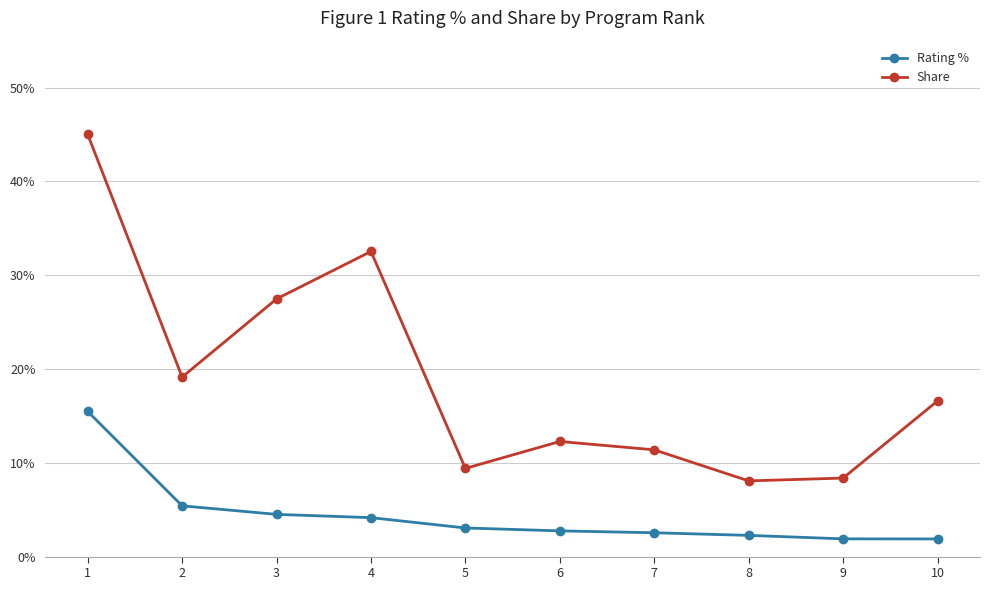

What is the minimum value shown in the chart?

1.9